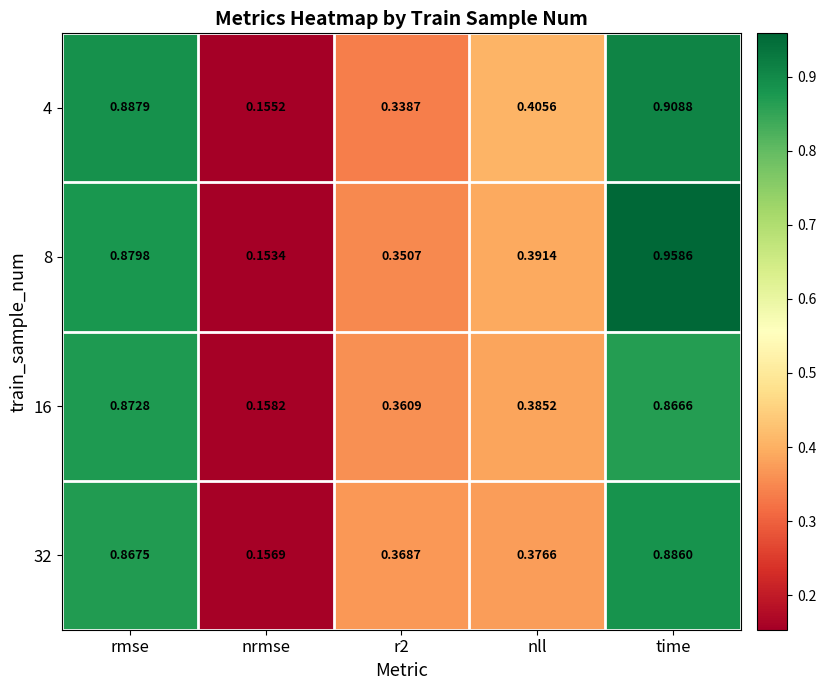

Where is 32 nearest to the value 0?

nrmse